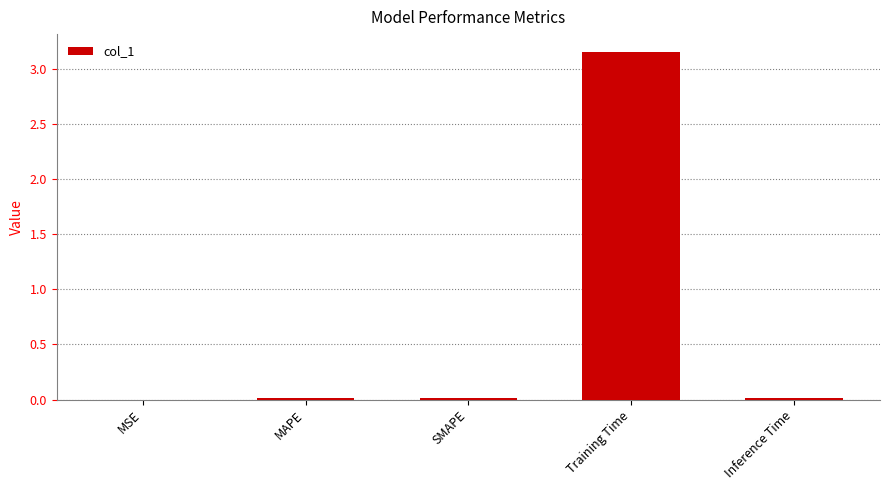

The value at Inference Time is 0.0. True or false?

True